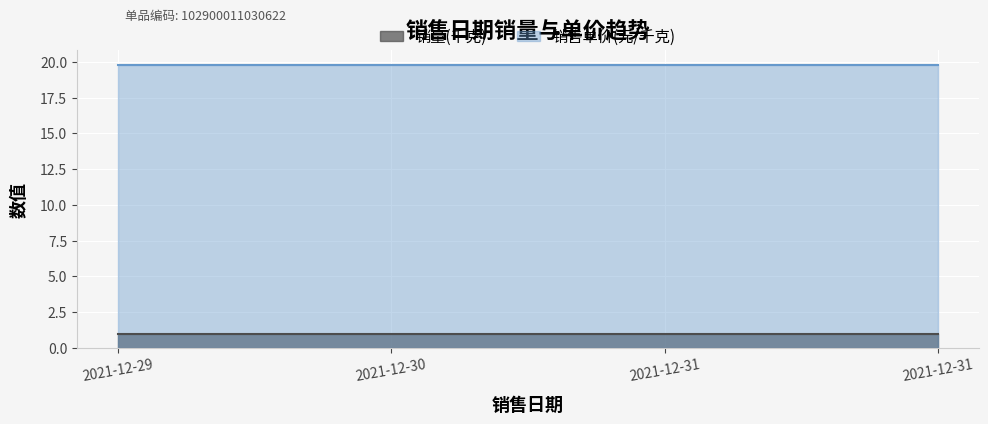

Rank the series by their maximum value, from lowest to highest.

销量(千克), 销售单价(元/千克)